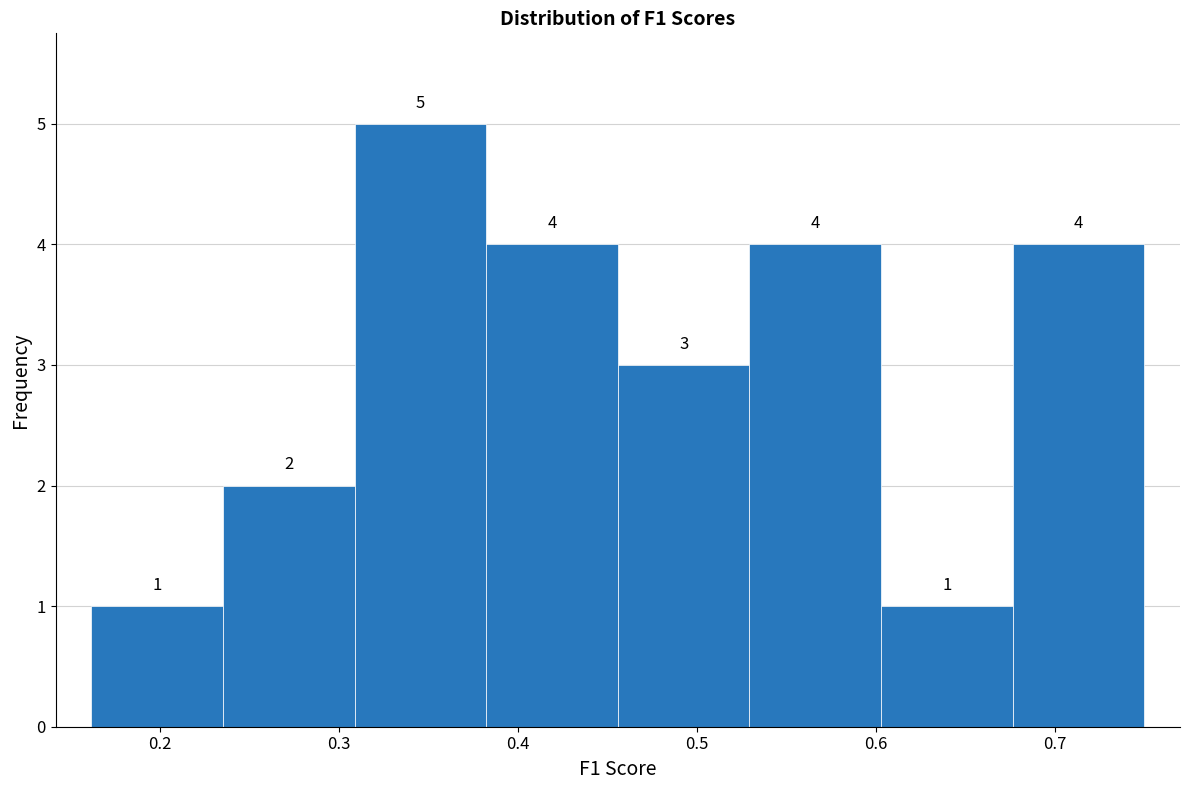

How tall is the bar that spans 0.31 to 0.38 on the x-axis? The bar edges are not printed on the chart, so give them approximately, as read against the axis.

5